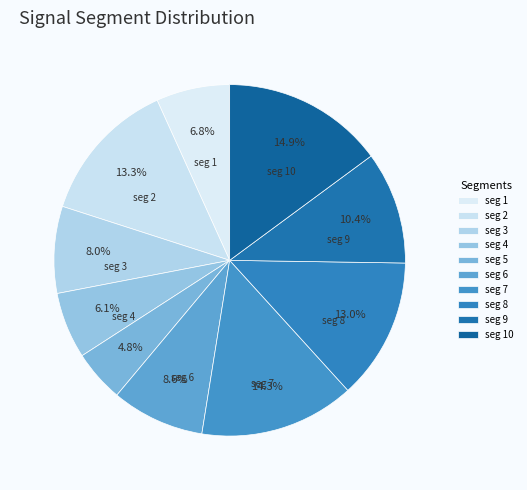

Count the number of slices in the pie.

10